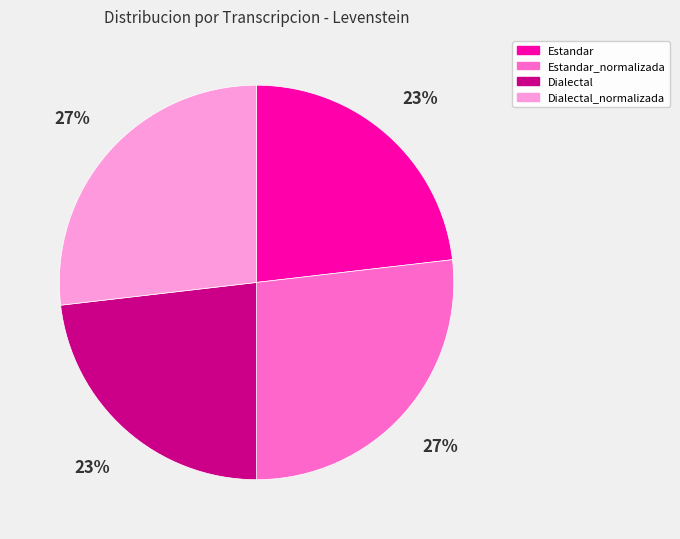

Is it true that Dialectal_normalizada is 27% of the pie?

True